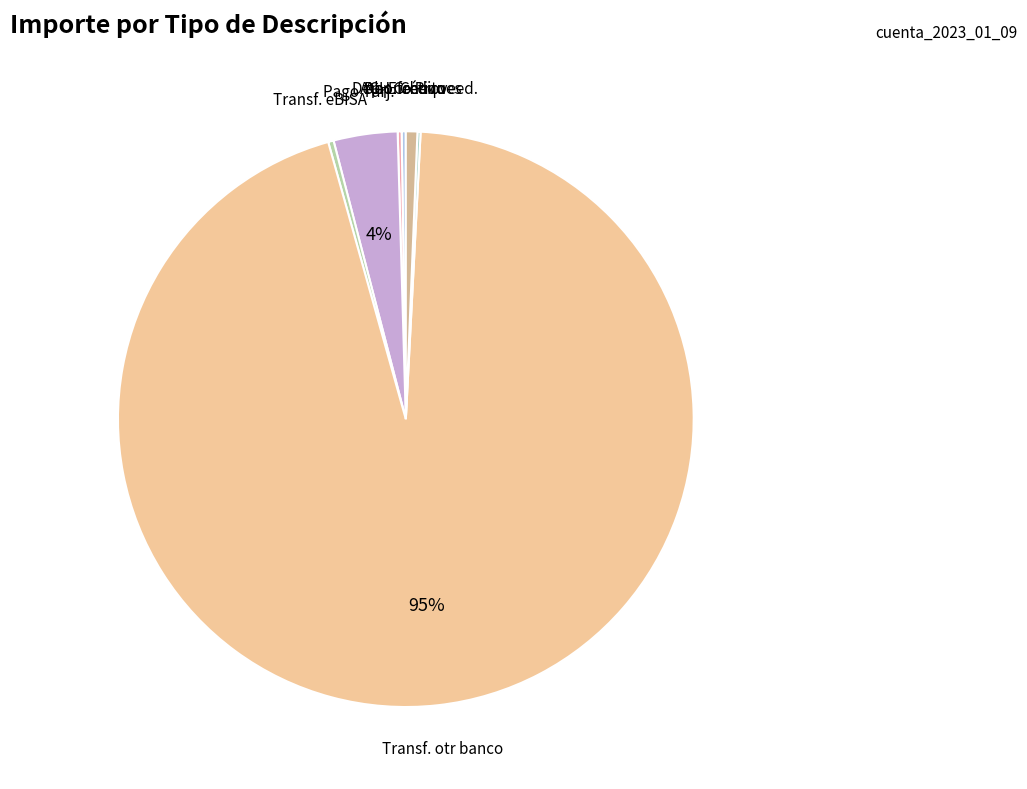

Rank the categories by value from highest to lowest.

Transferencia eBISA otr banco, Pago automatico tarj. credito, Depósito Cheques Otros Bancos, Transferencia terceros eBISA, Crédito de otro banco ACH, Depósito Efectivo, Abono por pago proveedores